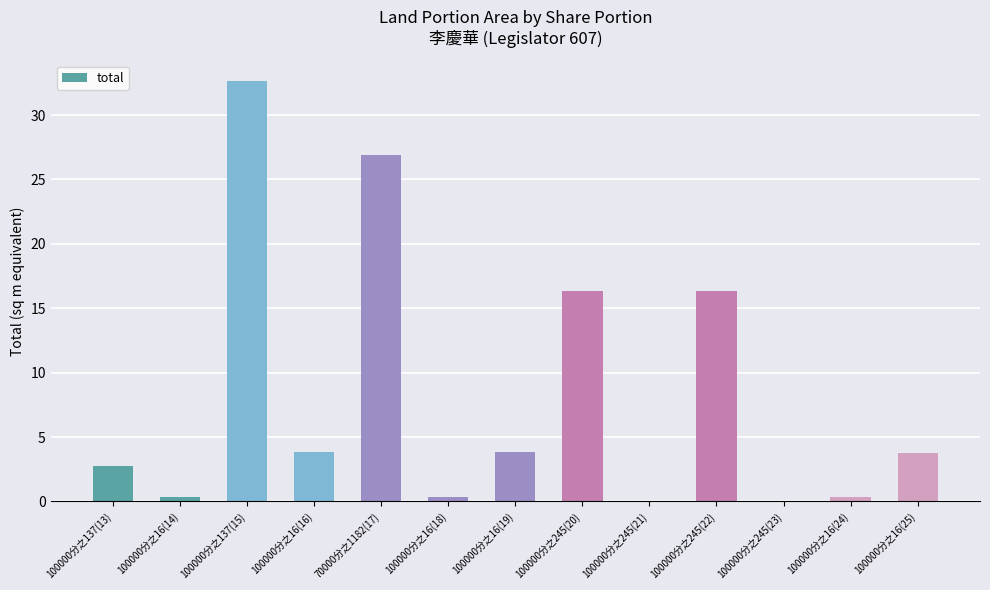

What is the approximate value at 100000分之137(15)?

32.6